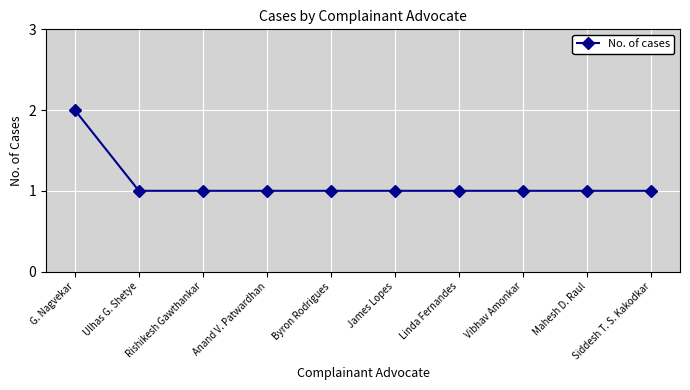

The value at Anand V. Patwardhan is 1. True or false?

True